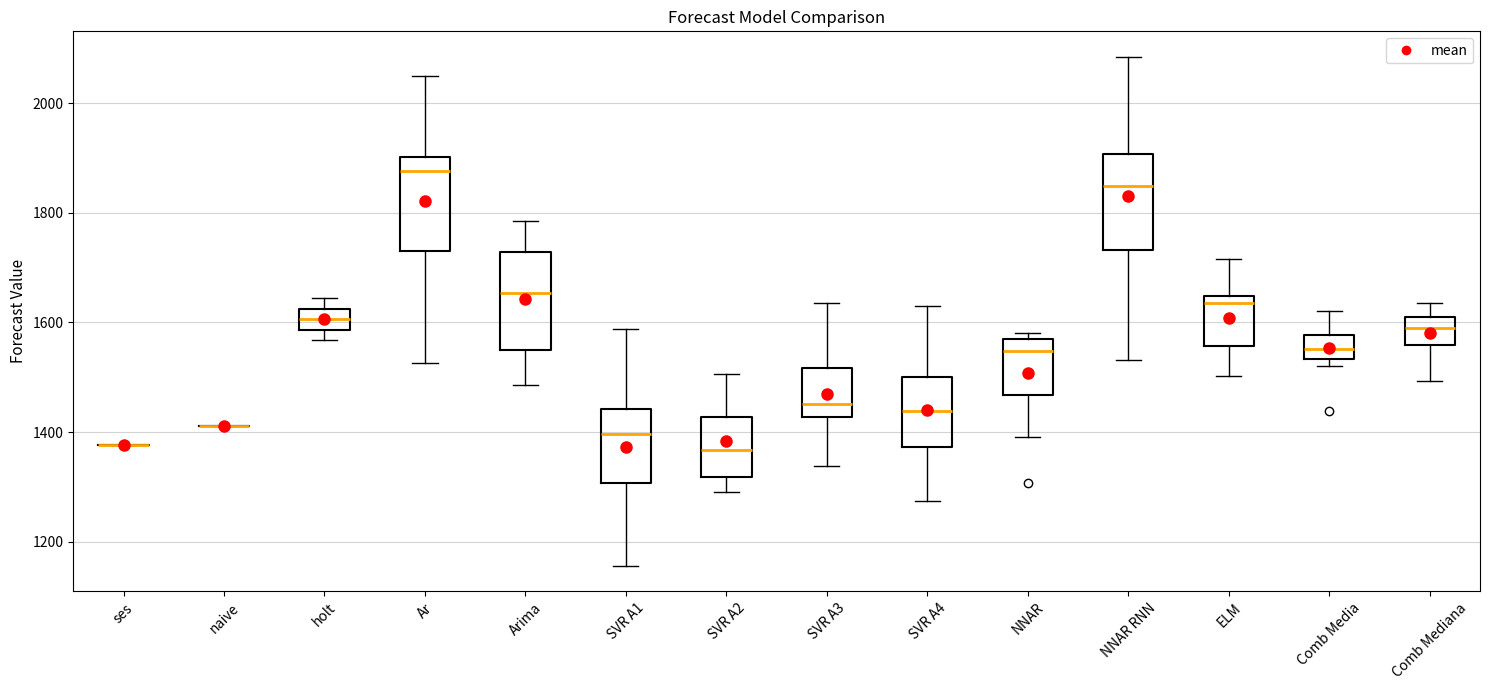

Reading left to right, read every box against the y-axis: the position of its median line, the range the box covers, and the ends of its whiskers. The values are not printed on the chart, so give them approximately, as read against the axis.

ses: box collapsed to a line at 1380, whiskers 1380 to 1380
naive: box collapsed to a line at 1420, whiskers 1420 to 1420
holt: median 1600, box 1580 to 1620, whiskers 1560 to 1640
Ar: median 1880, box 1740 to 1900, whiskers 1520 to 2060
Arima: median 1660, box 1560 to 1720, whiskers 1480 to 1780
SVR A1: median 1400, box 1300 to 1440, whiskers 1160 to 1580
SVR A2: median 1360, box 1320 to 1420, whiskers 1280 to 1500
SVR A3: median 1460, box 1420 to 1520, whiskers 1340 to 1640
SVR A4: median 1440, box 1380 to 1500, whiskers 1280 to 1640
NNAR: median 1540, box 1460 to 1580, whiskers 1400 to 1580 (just above the box's upper edge)
NNAR RNN: median 1840, box 1740 to 1900, whiskers 1540 to 2080
ELM: median 1640 (just below the box's upper edge), box 1560 to 1640, whiskers 1500 to 1720
Comb Media: median 1560, box 1540 to 1580, whiskers 1520 to 1620
Comb Mediana: median 1600 (inside the box), box 1560 to 1600, whiskers 1500 to 1640